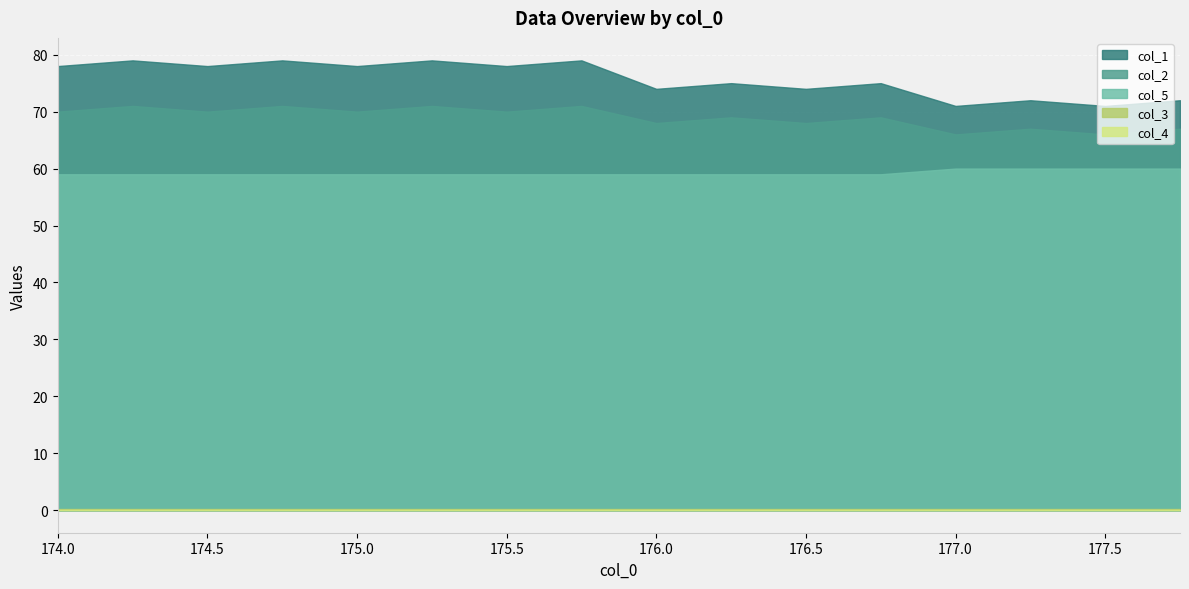

Between 175.5 and 175.75, which series saw the biggest shift?

col_1